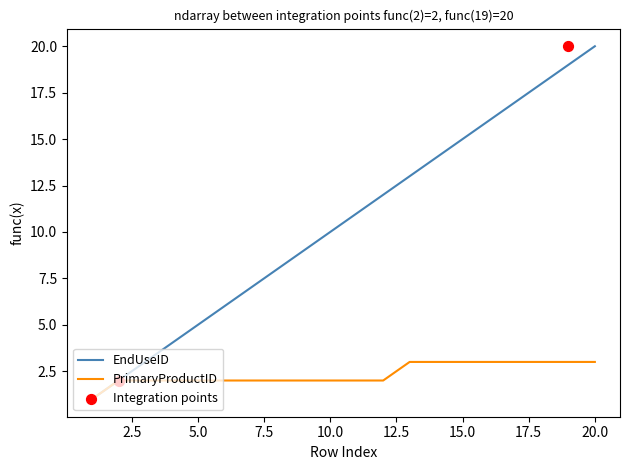

Which series has the widest spread of Y values?

EndUseID